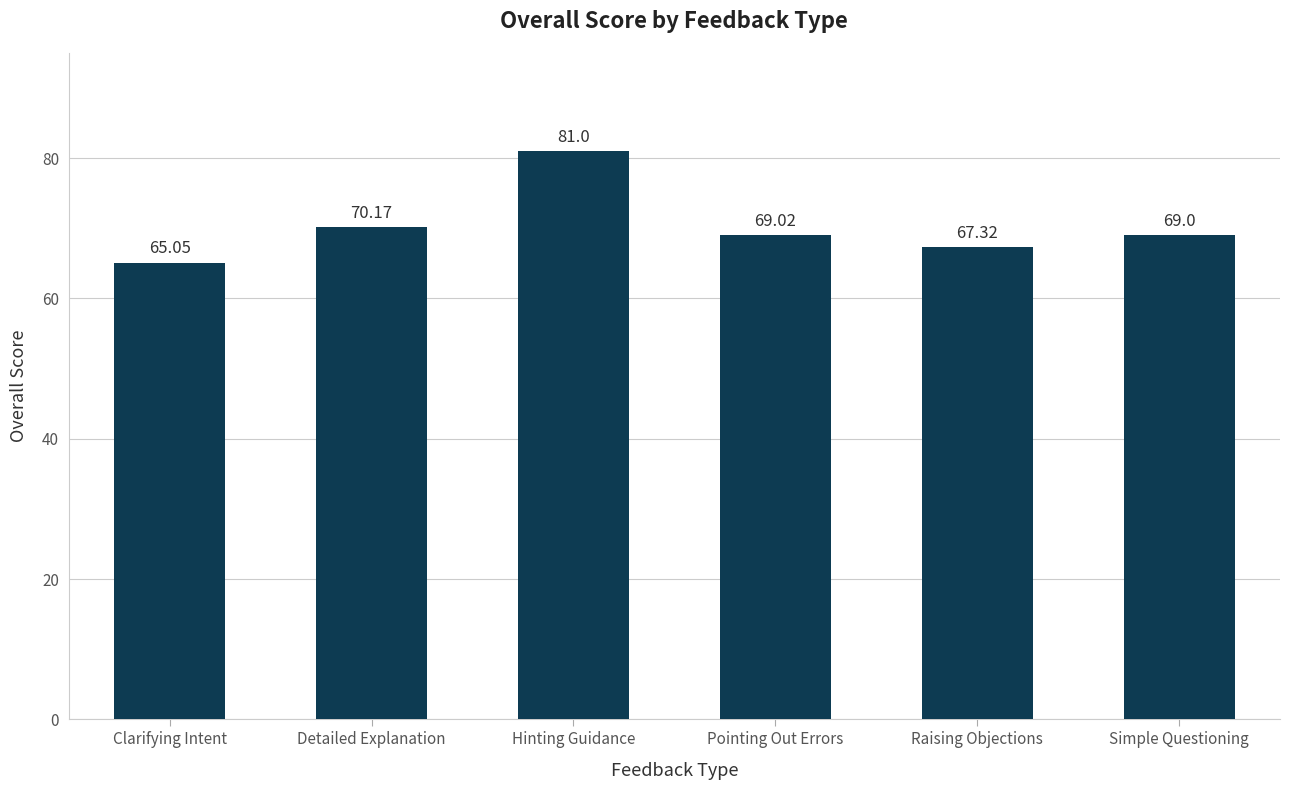

Is it true that the value at Clarifying Intent is 33.8?

False